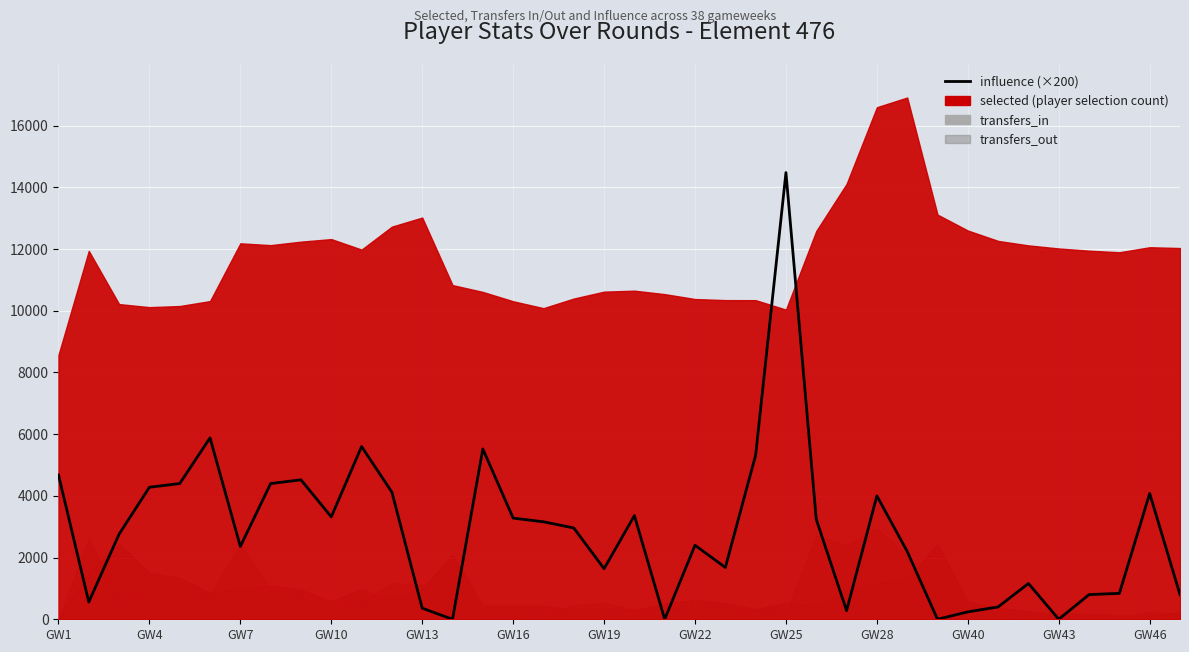

How many lines are shown in the chart?

1